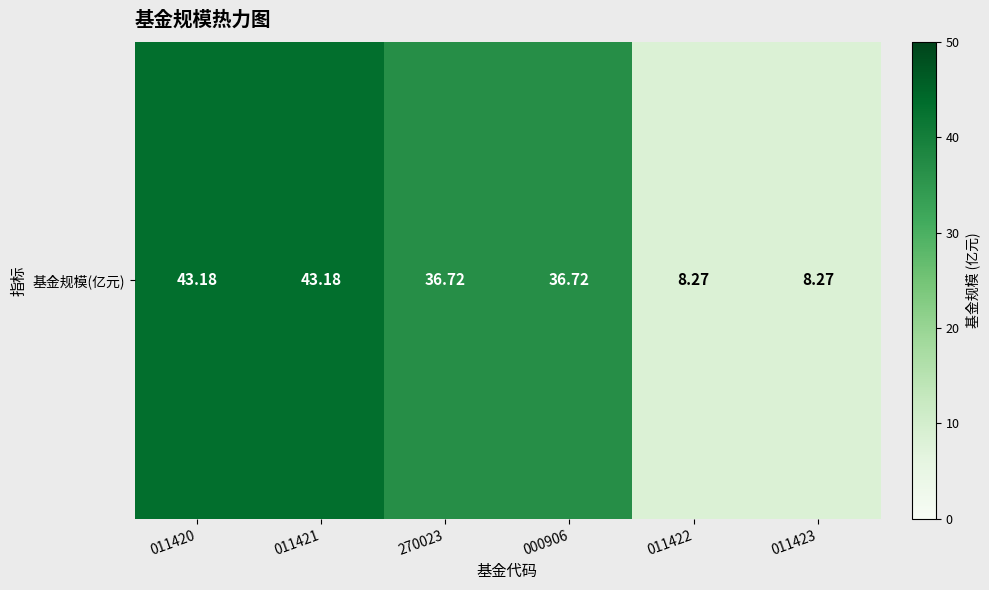

How many series are shown in this chart?

1